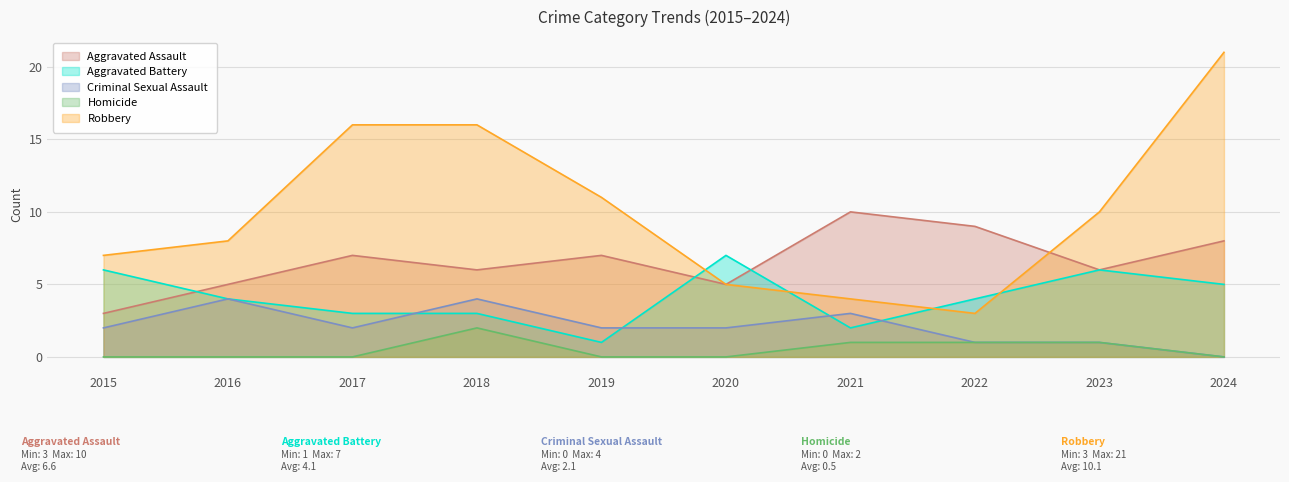

At which label is Aggravated Assault closest to 6?

2018